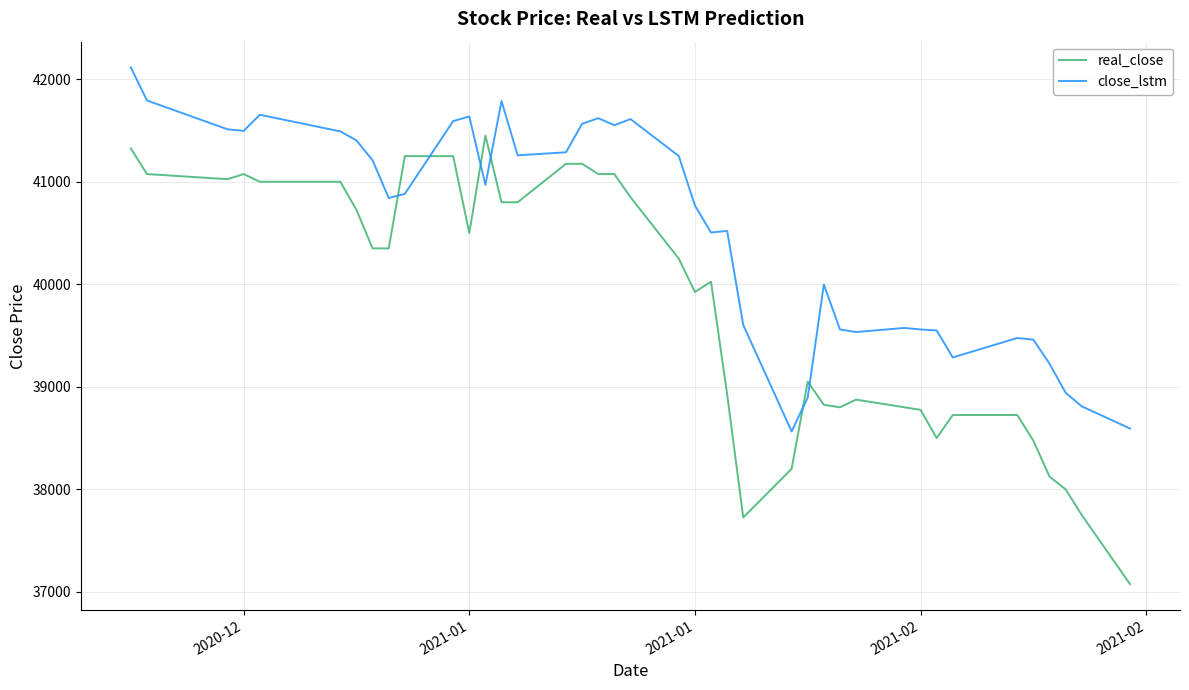

Which series has the largest total across all categories?

close_lstm